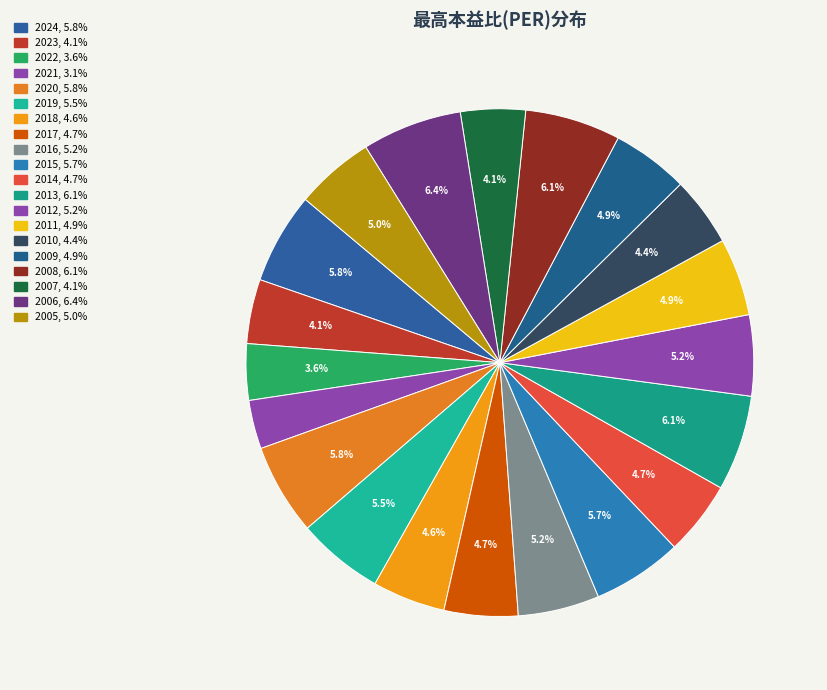

Count the number of slices in the pie.

20